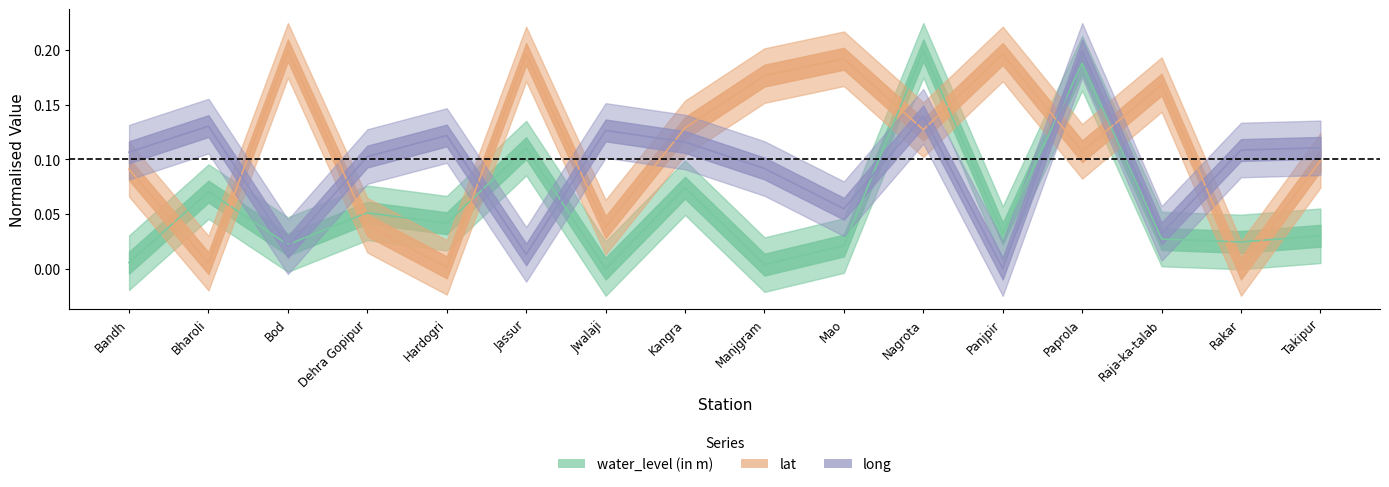

Count the number of data series in this chart.

3